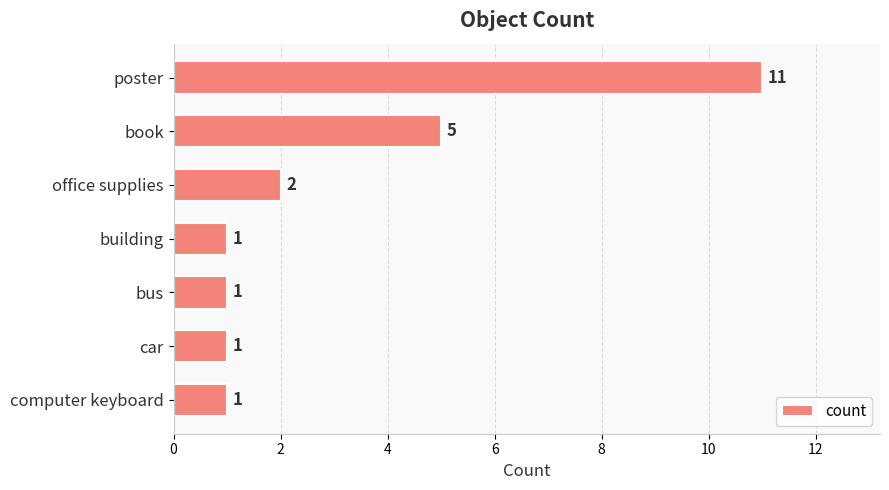

How many data points are above 1?

3